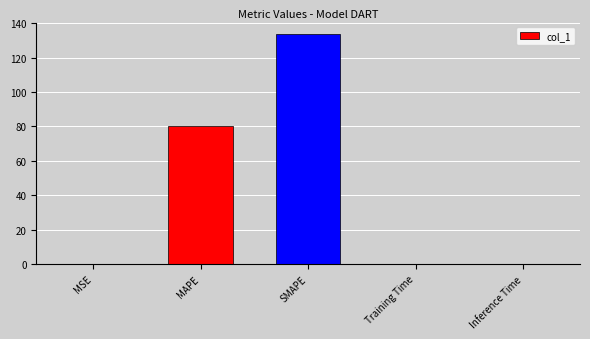

Which category has the highest value across all series?

SMAPE